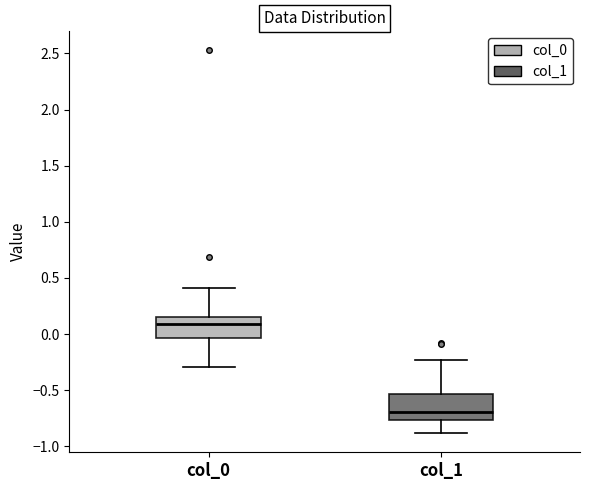

Reading left to right, transcribe this box plot: for each box, give where its median line is, the range the box spans, and where its two whiskers end, as read against the y-axis. The values are not printed on the chart, so give them approximately, as read against the axis.

col_0: median 0.10, box -0.05 to 0.15, whiskers -0.30 to 0.40
col_1: median -0.70, box -0.75 to -0.55, whiskers -0.90 to -0.25